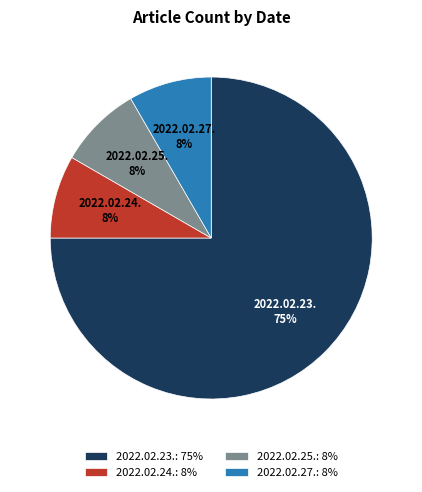

How many slices are in this pie chart?

4